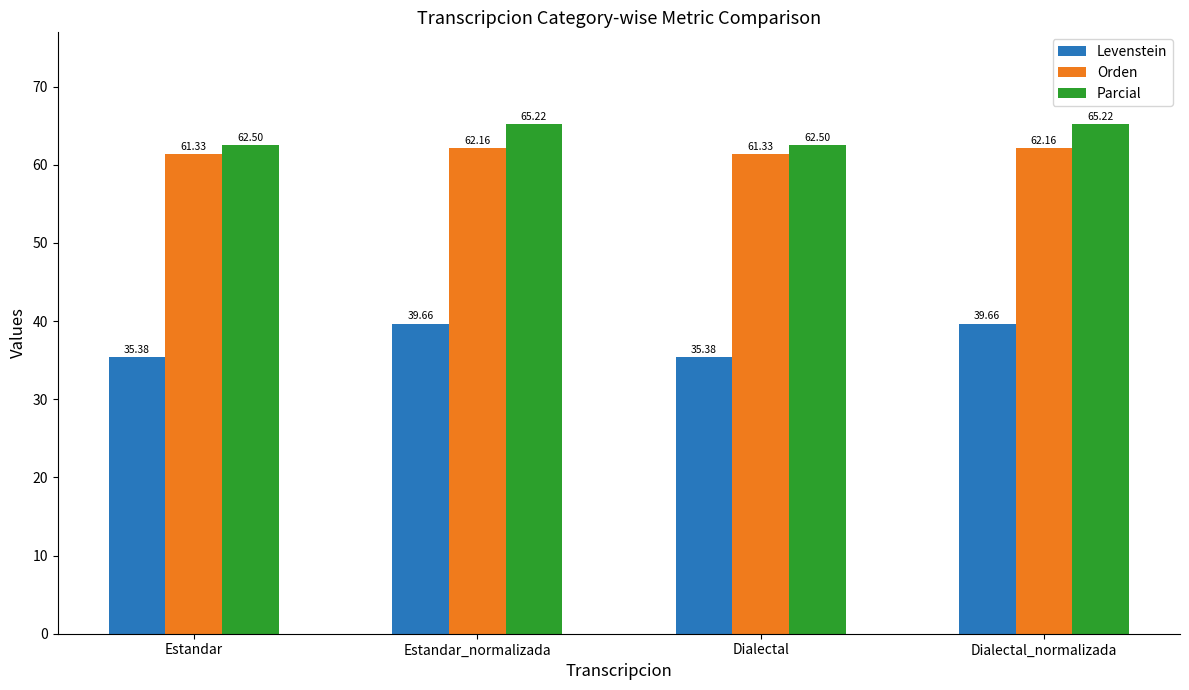

What is the value of the Parcial bar at the 3rd from the left?

62.5